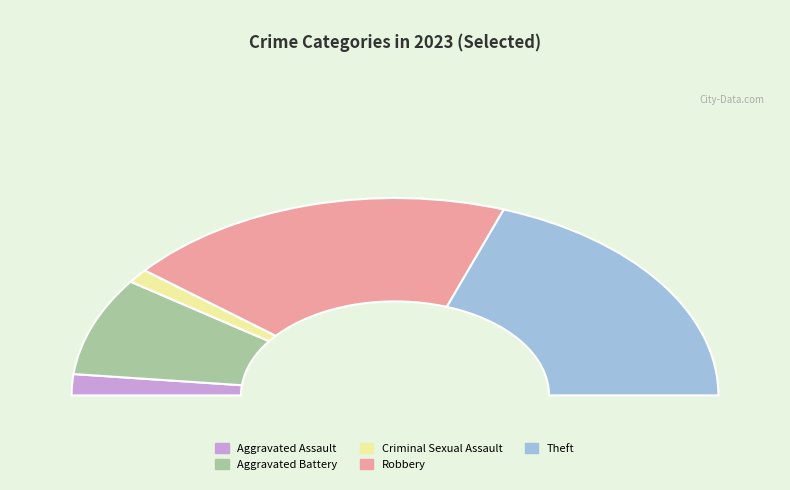

Which slice is the smallest?

Criminal Sexual Assault